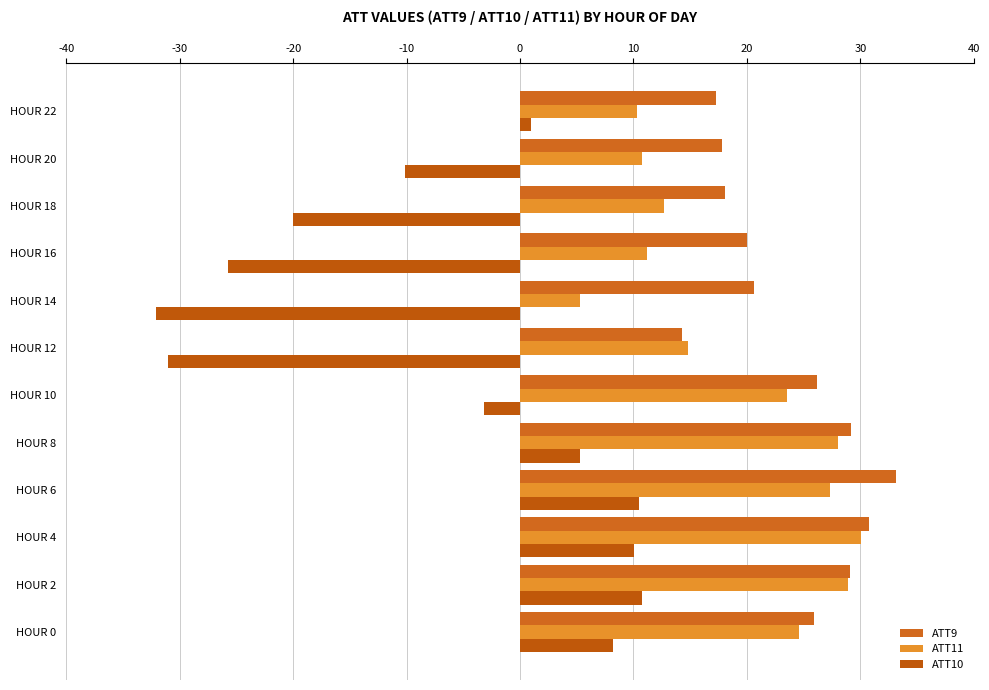

How many data points does each series have?

12